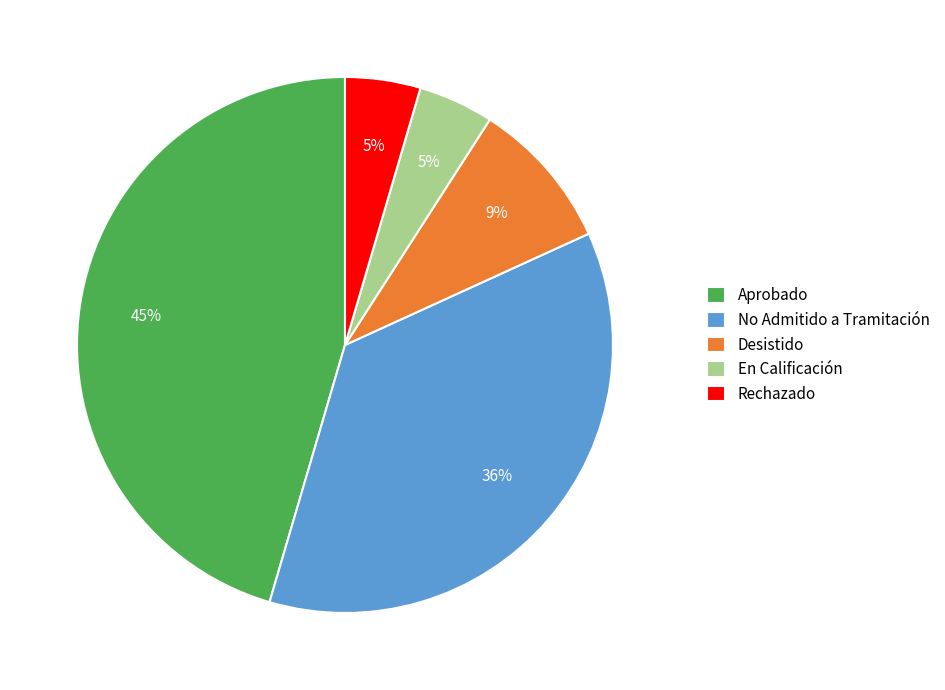

What percentage is the Aprobado slice, to the nearest percent?

45%